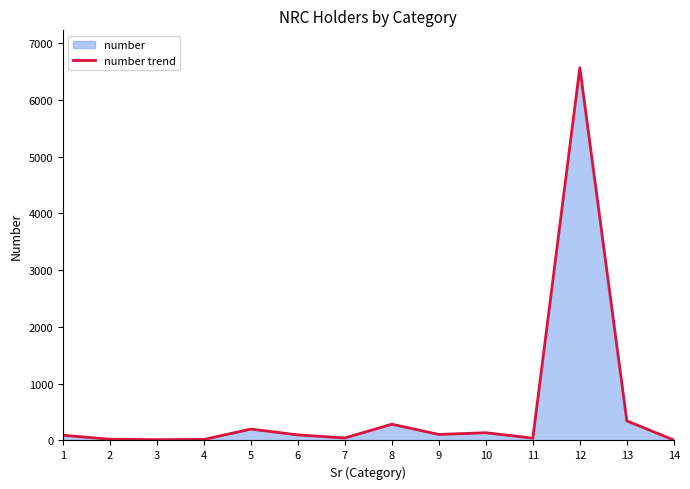

How many series are shown in this chart?

1